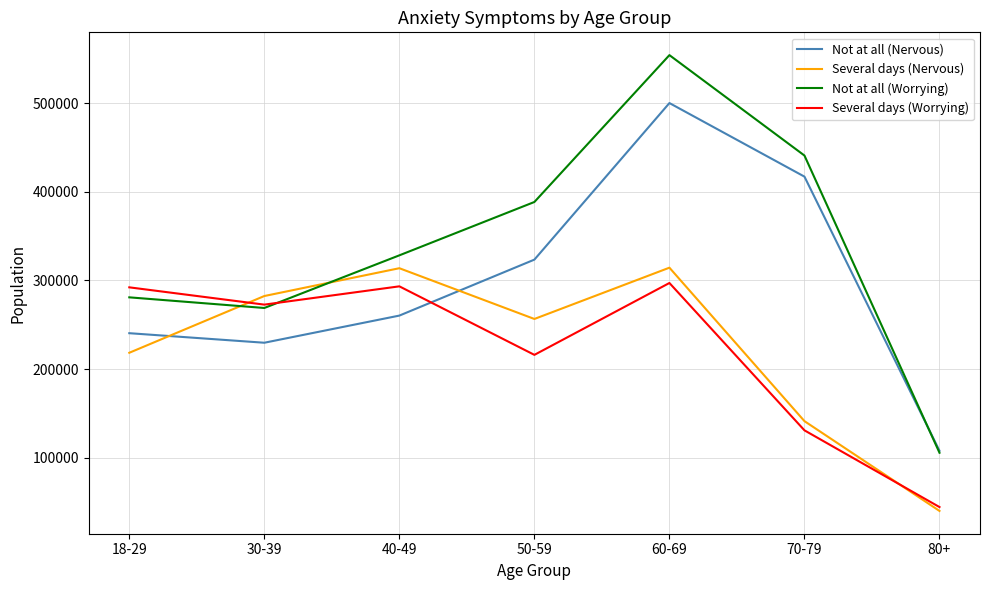

Between 18-29 and 60-69, which series saw the biggest shift?

Not at all (Worrying)